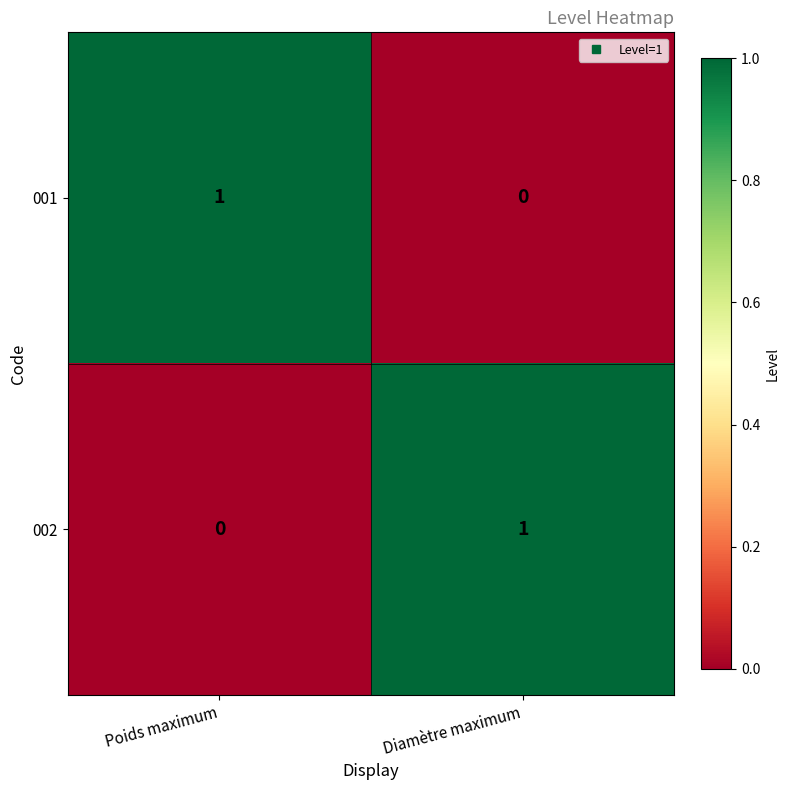

Rank the categories by 001 value from highest to lowest.

Poids maximum, Diamètre maximum